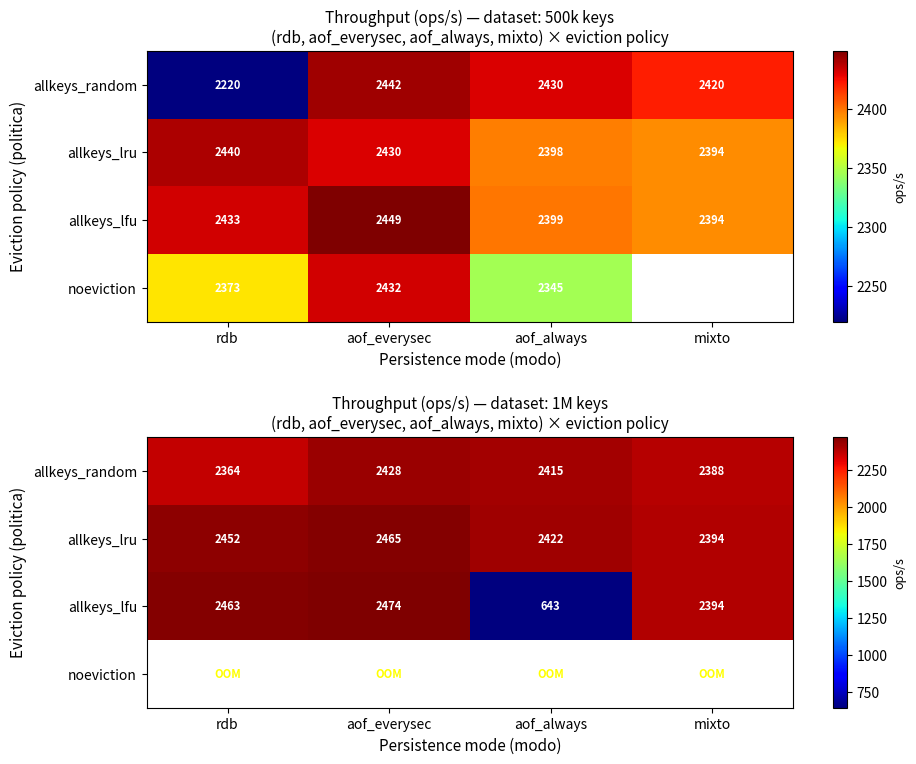

List the series in order of their overall mean, highest first.

allkeys_lru, allkeys_lfu, noeviction, allkeys_random